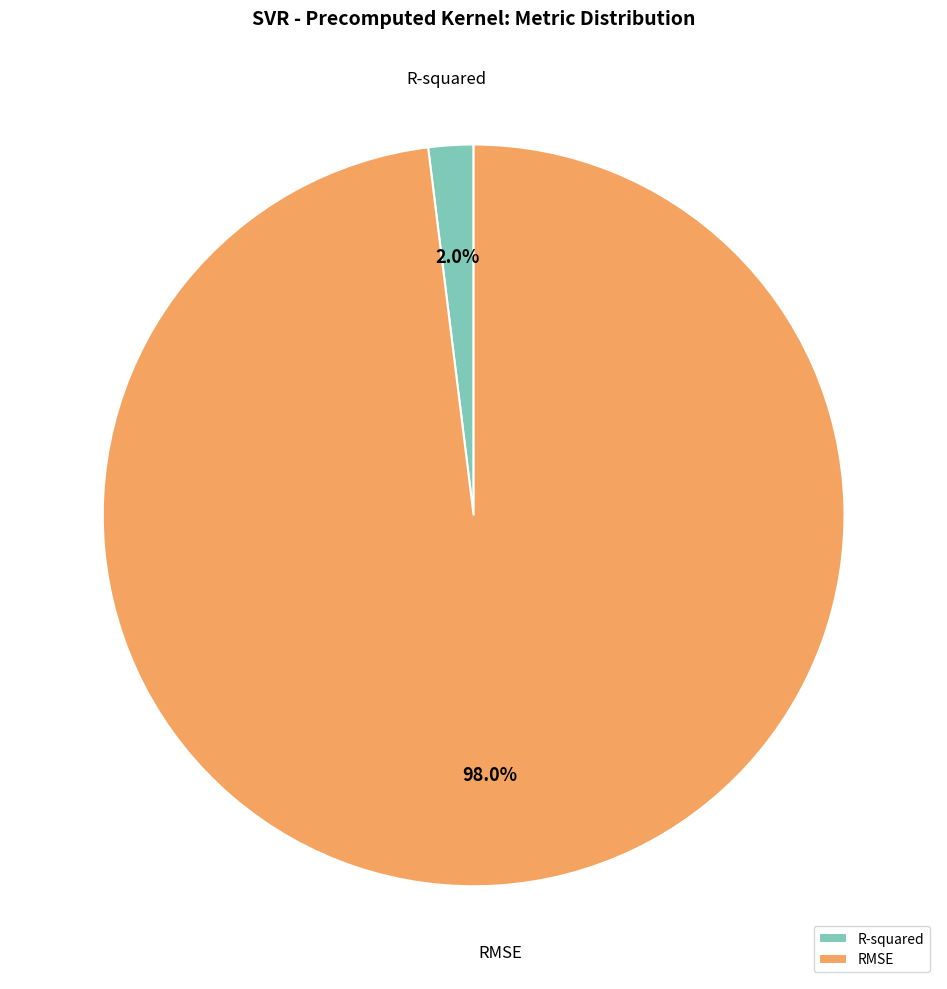

To the nearest percent, what portion does R-squared represent?

2%